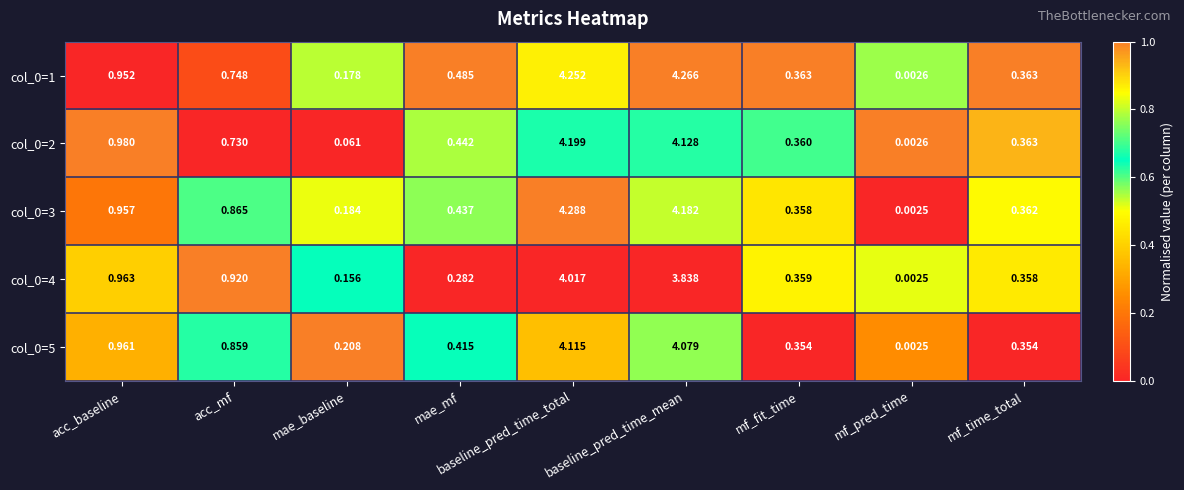

Where is col_0=2 nearest to the value 2?

acc_baseline